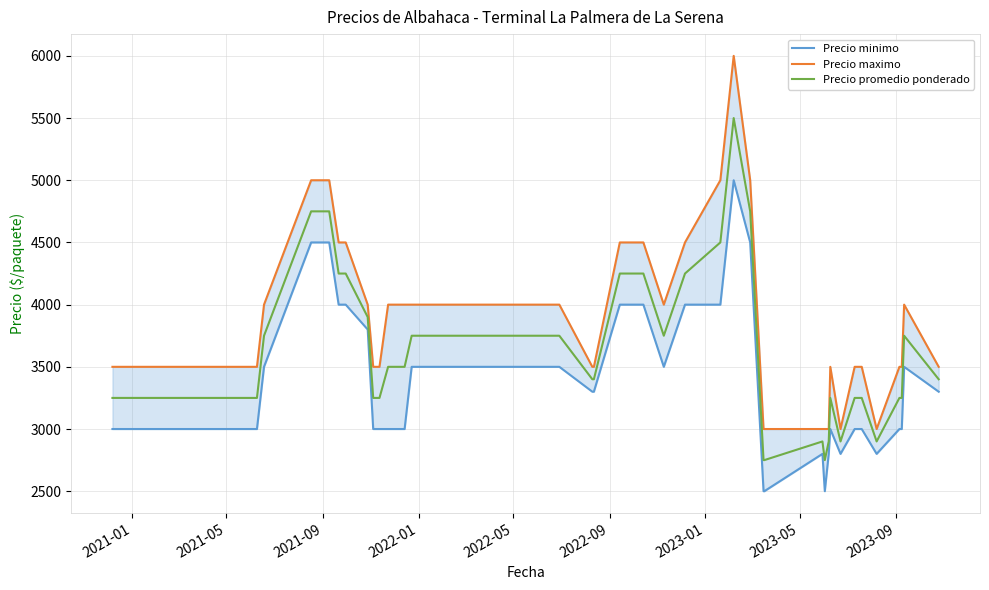

What is the highest value of the Precio promedio ponderado series?

5500